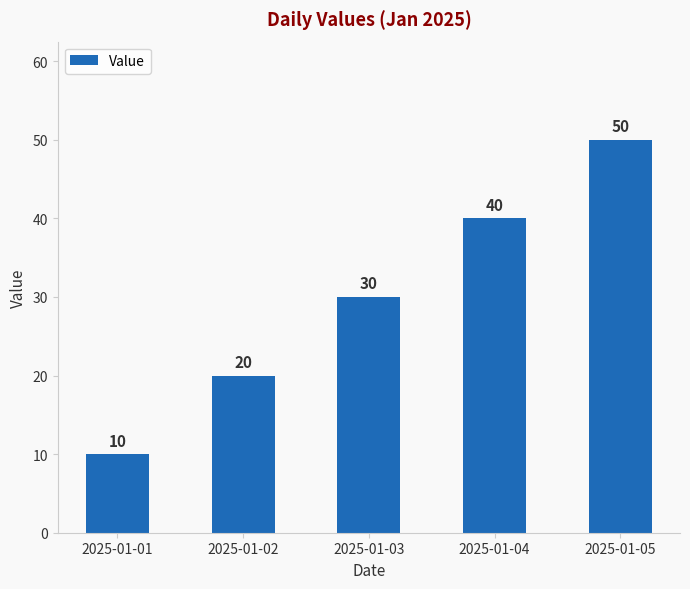

What is the change in value from 2025-01-03 to 2025-01-05?

+20